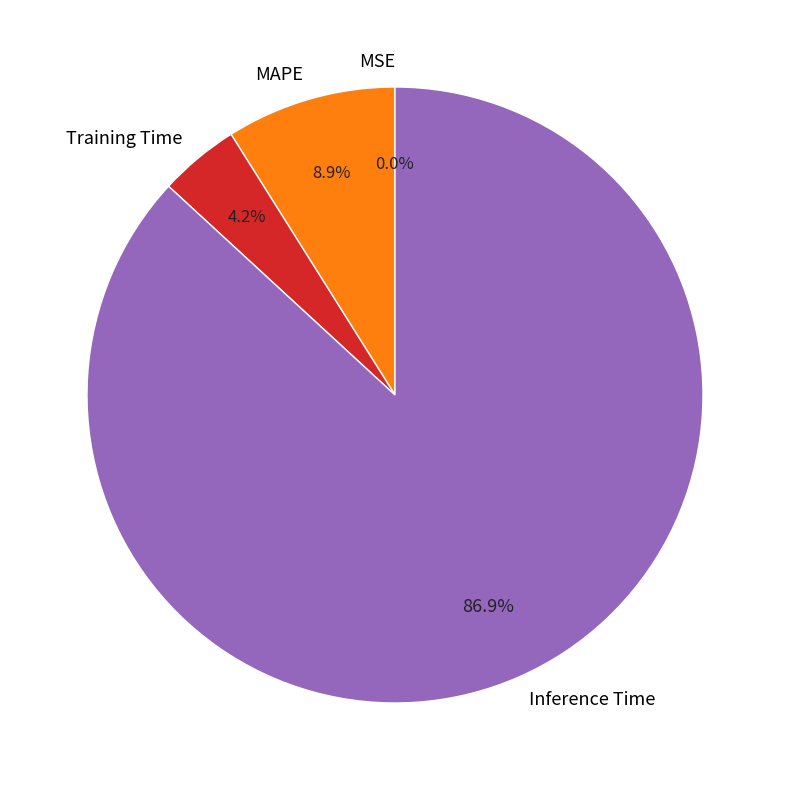

Does any single category account for the majority?

Yes